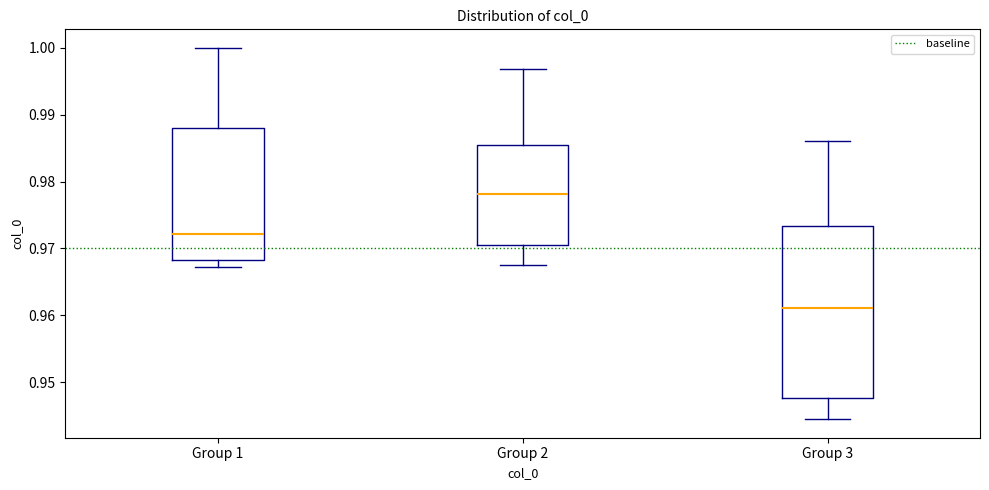

Reading left to right, transcribe this box plot: for each box, give where its median line is, the range the box spans, and where its two whiskers end, as read against the y-axis. The values are not printed on the chart, so give them approximately, as read against the axis.

Group 1: median 0.972, box 0.968 to 0.988, whiskers 0.967 to 1.000
Group 2: median 0.978, box 0.971 to 0.986, whiskers 0.967 to 0.997
Group 3: median 0.961, box 0.948 to 0.973, whiskers 0.944 to 0.986